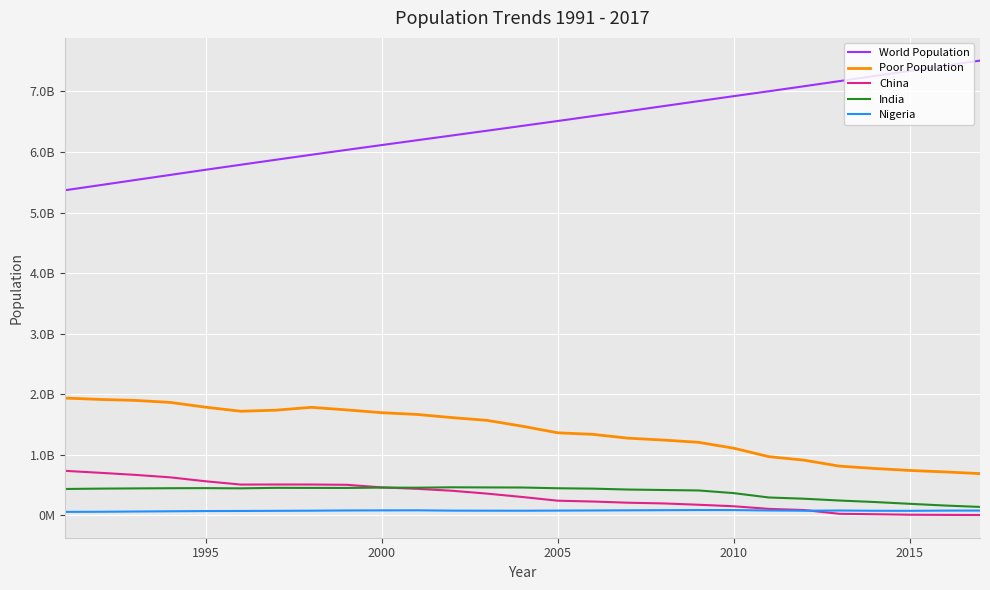

Does the chart display data point markers on the line(s)?

No